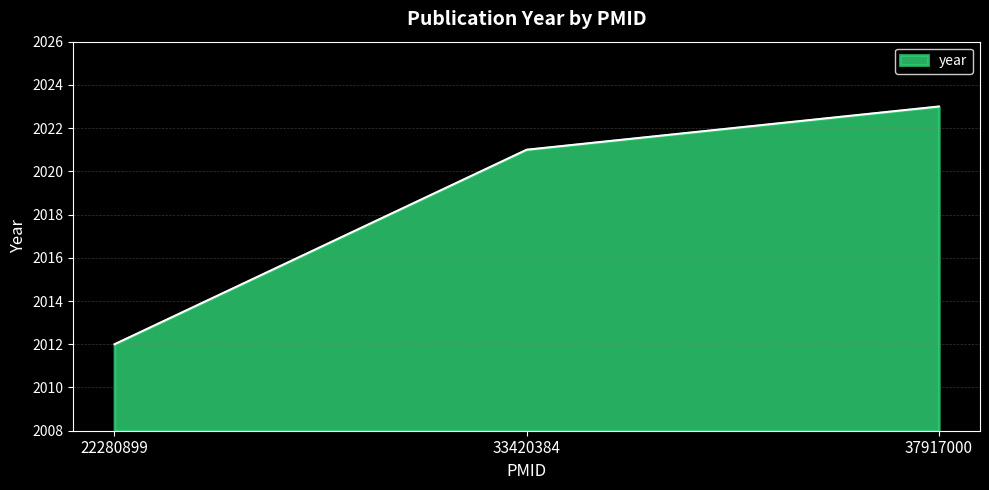

How many categories are shown in the chart?

3